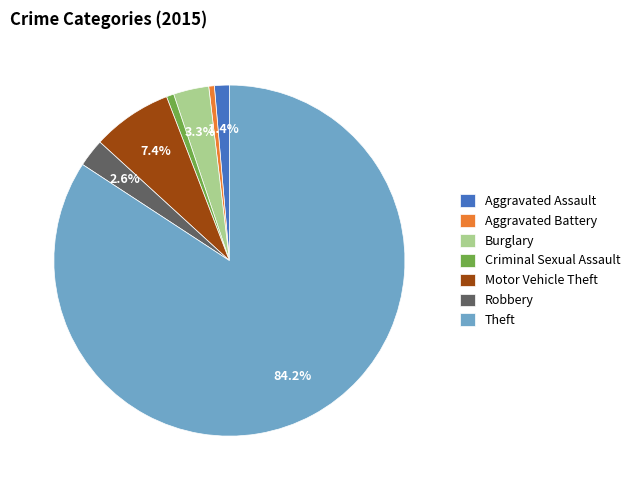

Which category accounts for the majority?

Theft